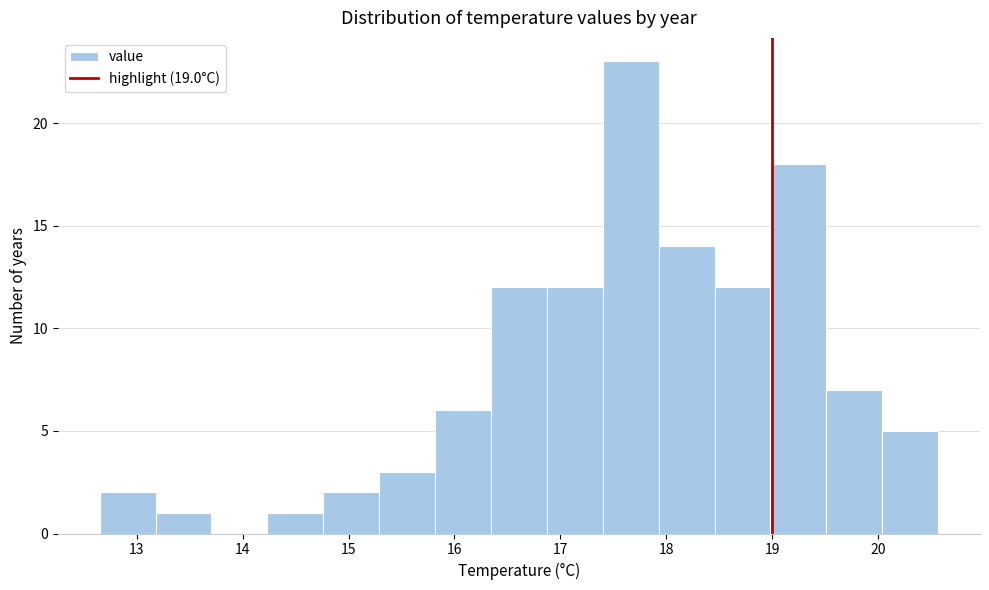

How tall is the bar that spans 19.0 to 19.5 on the x-axis? Neither the bar edges nor the heights are printed on the chart, so give them approximately, as read against the axes.

18